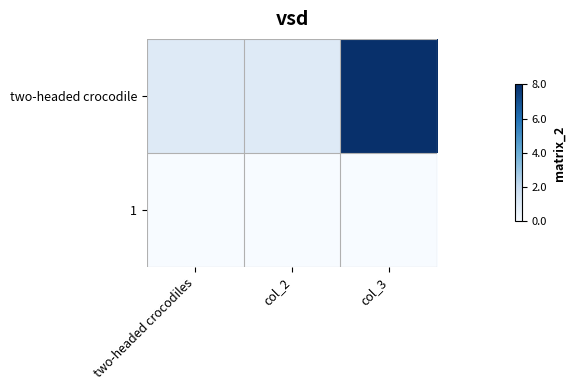

List the series in order of their overall mean, highest first.

two-headed crocodile, 1